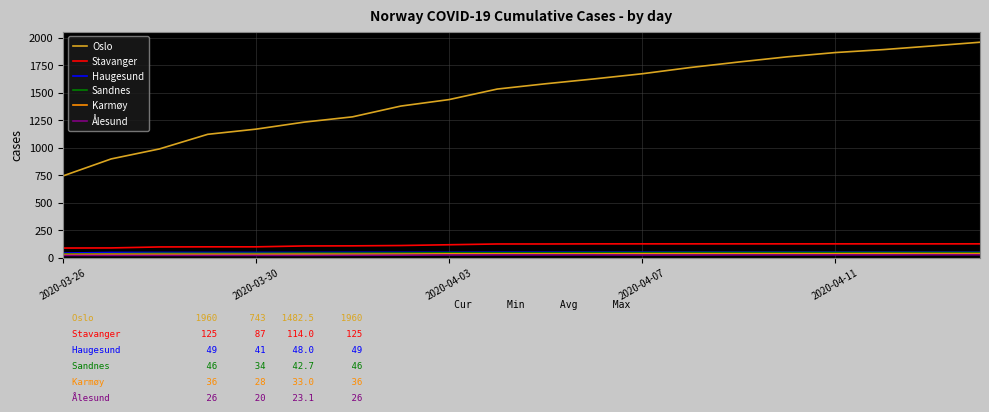

What is the maximum value shown in the chart?

1960